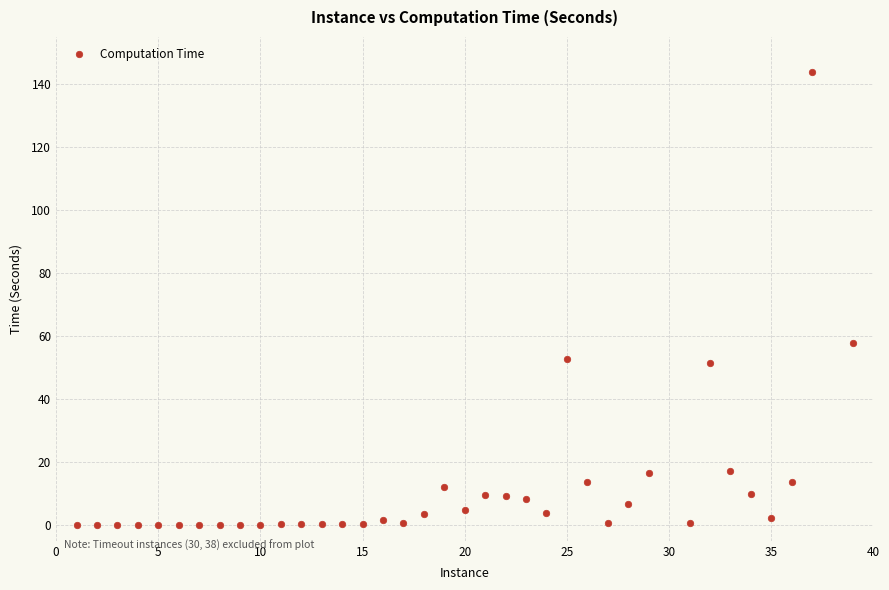

What Y value in the scatter plot is closest to 72?

57.7